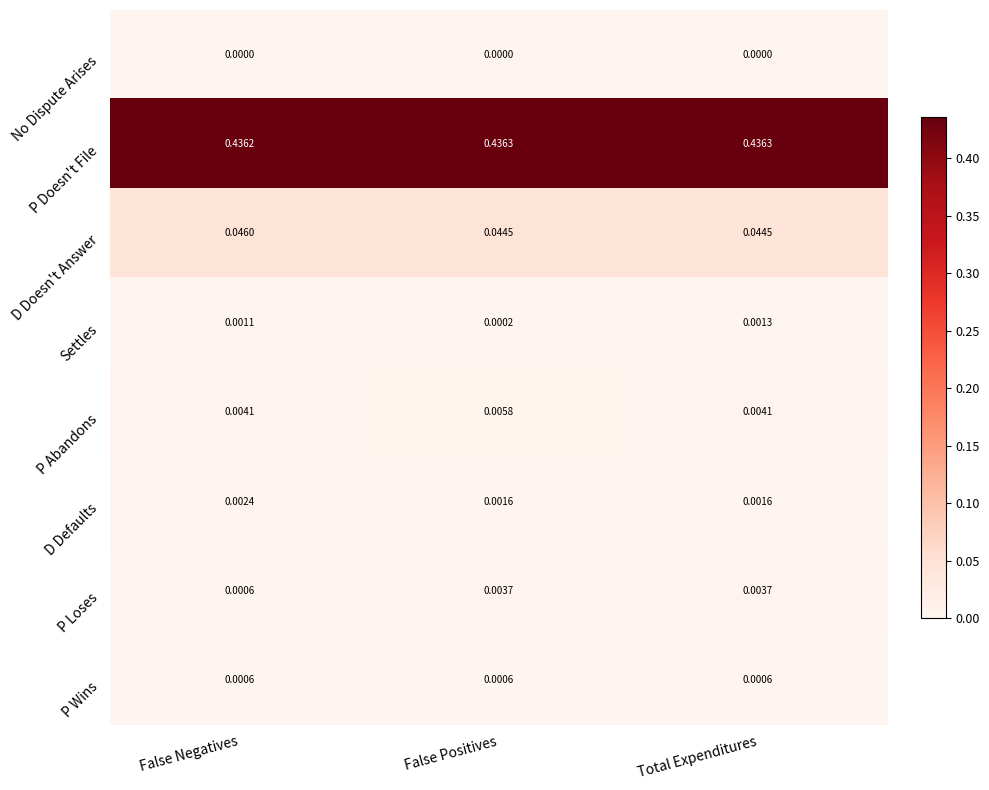

Which series has the largest range (max minus min)?

P Loses